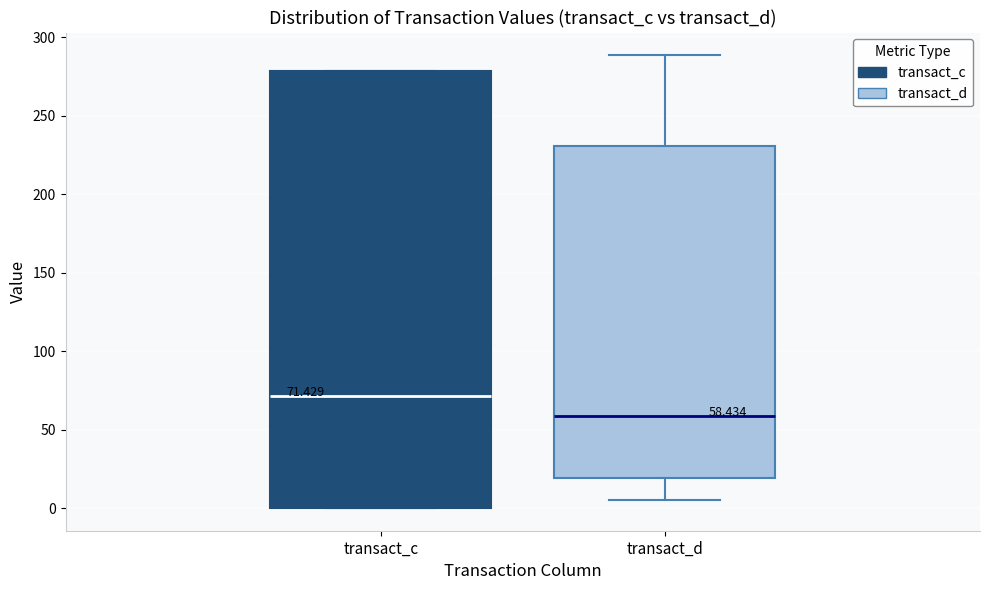

Which box is the tallest, from its lower edge to its upper edge?

transact_c